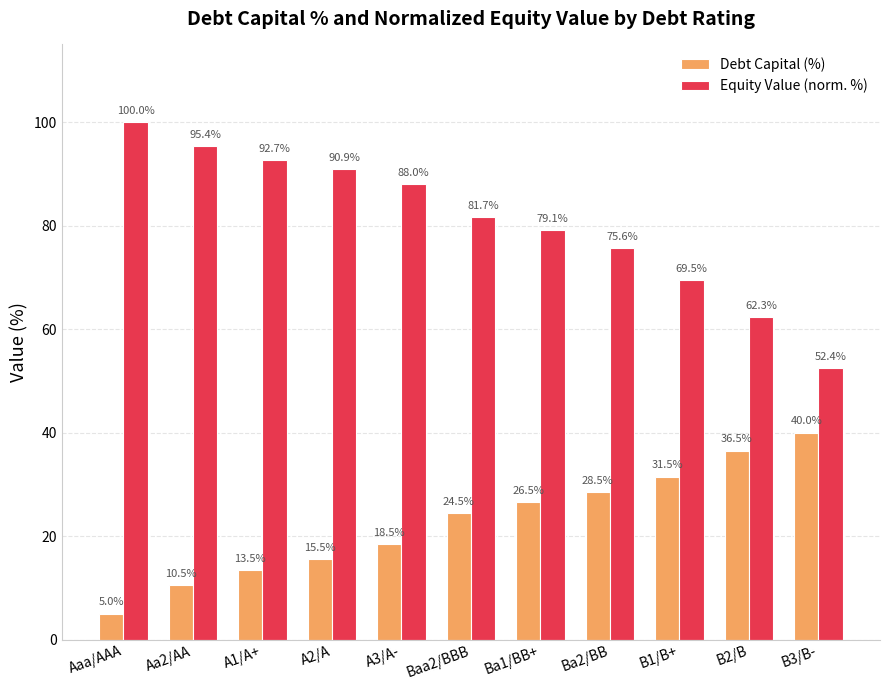

Where does the Debt Capital (%) series first go above 24?

Baa2/BBB